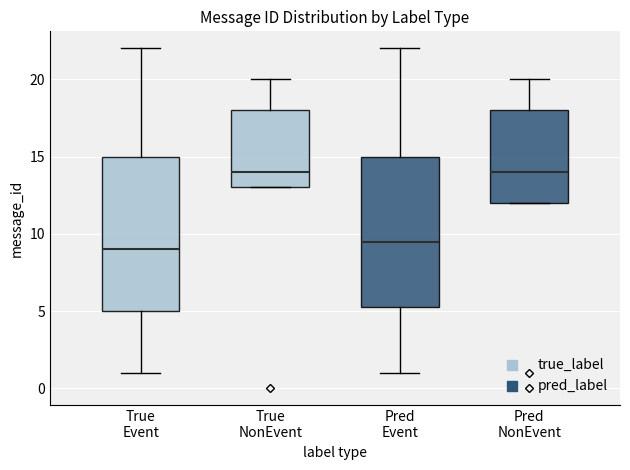

Reading left to right, read every box against the y-axis: the position of its median line, the range the box covers, and the ends of its whiskers. The values are not printed on the chart, so give them approximately, as read against the axis.

True Event: median 9.0, box 5.0 to 15.0, whiskers 1.0 to 22.0
True NonEvent: median 14.0, box 13.0 to 18.0, whiskers 13.0 to 20.0
Pred Event: median 9.5, box 5.5 to 15.0, whiskers 1.0 to 22.0
Pred NonEvent: median 14.0, box 12.0 to 18.0, whiskers 12.0 to 20.0